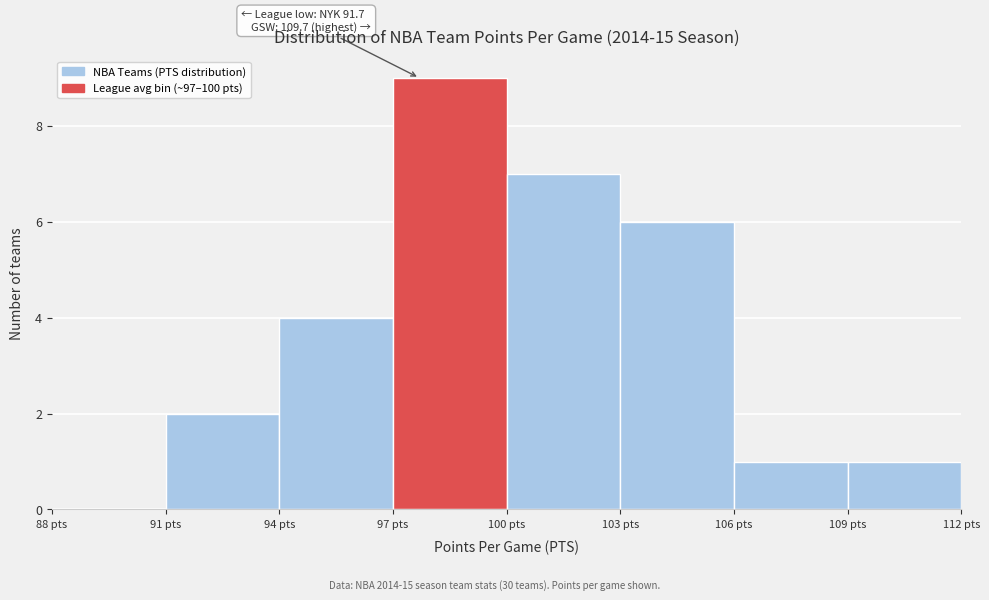

Which range on the x-axis has the tallest bar?

97 to 100